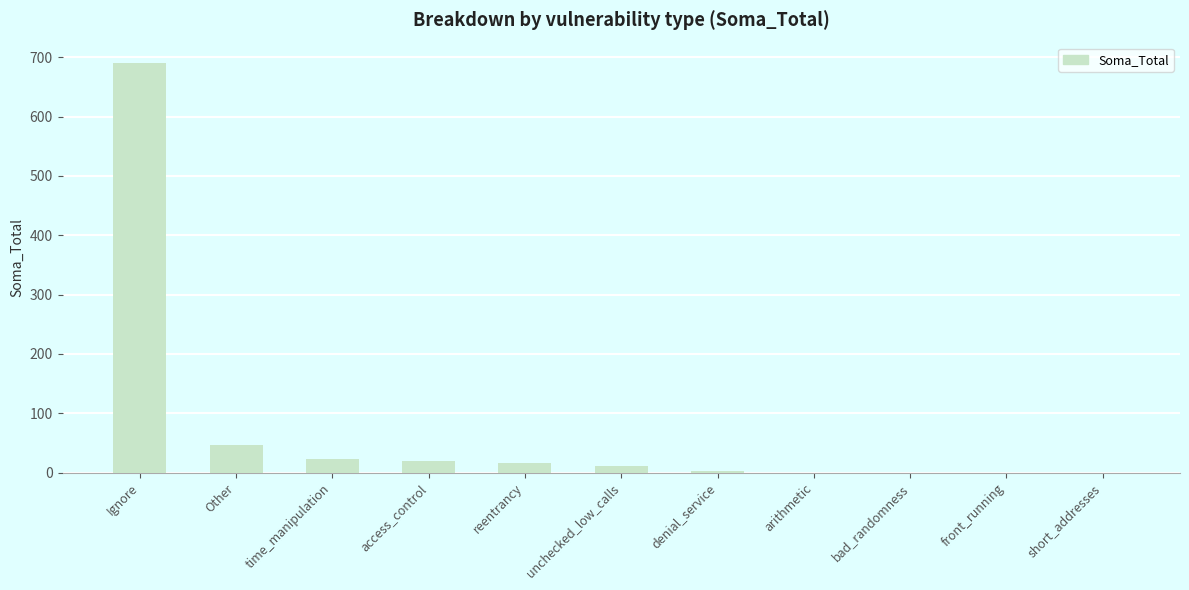

What is the change in value from Ignore to reentrancy?

-674